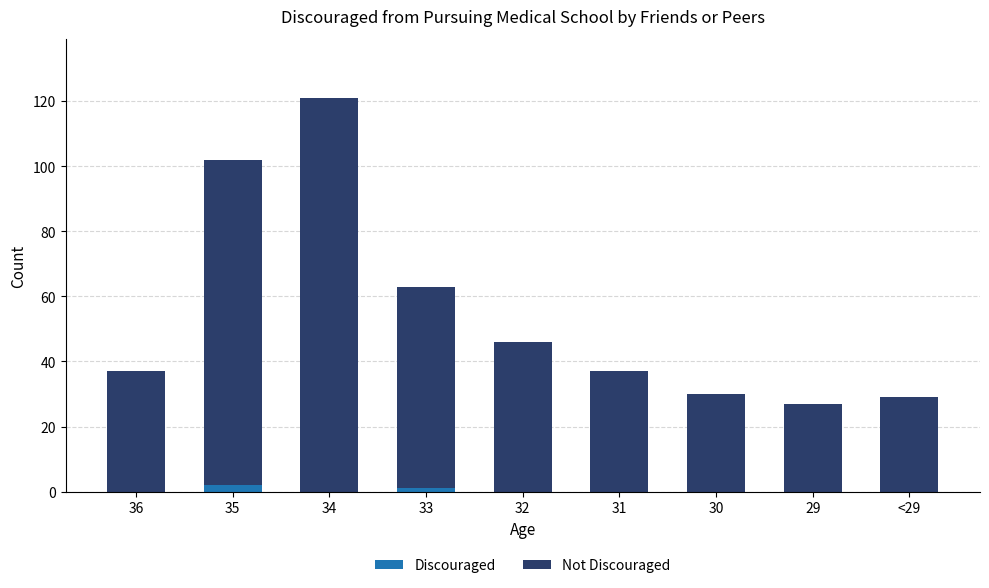

Reading left to right, transcribe the values for Discouraged.

36=0	35=2	34=0	33=1	32=0	31=0	30=0	29=0	<29=0